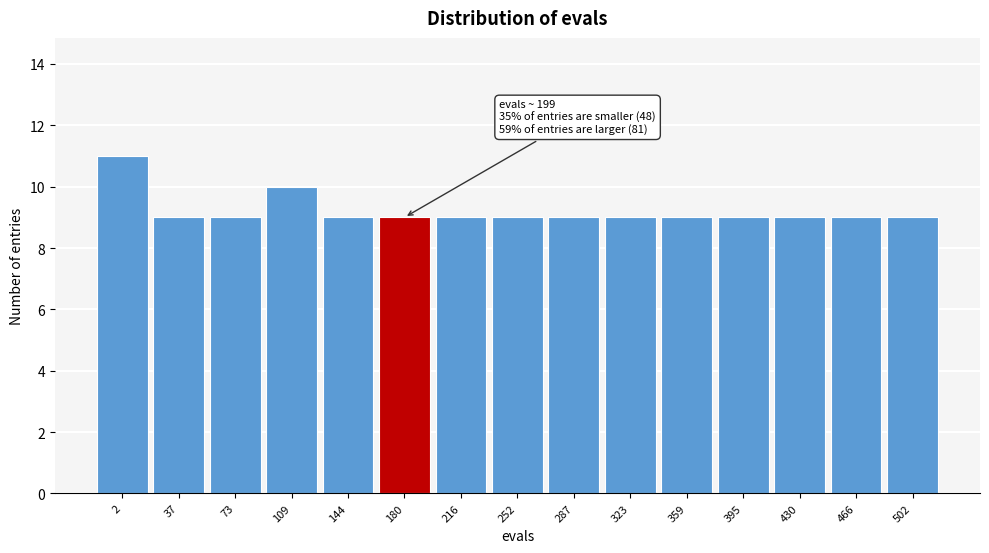

Reading left to right, extract all data points from this chart.

2=11	37=9	73=9	109=10	144=9	180=9	216=9	252=9	287=9	323=9	359=9	395=9	430=9	466=9	502=9